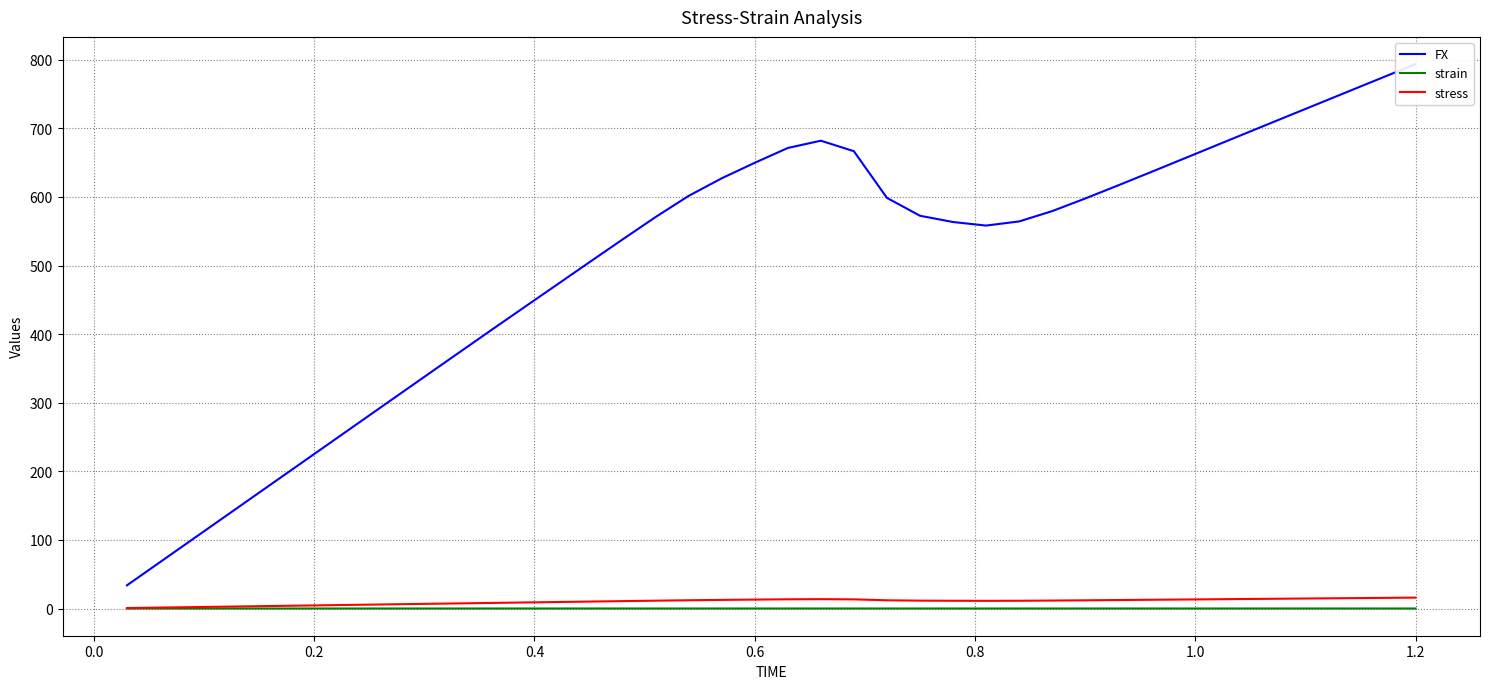

The stress series shows 6.9 at 31. True or false?

False